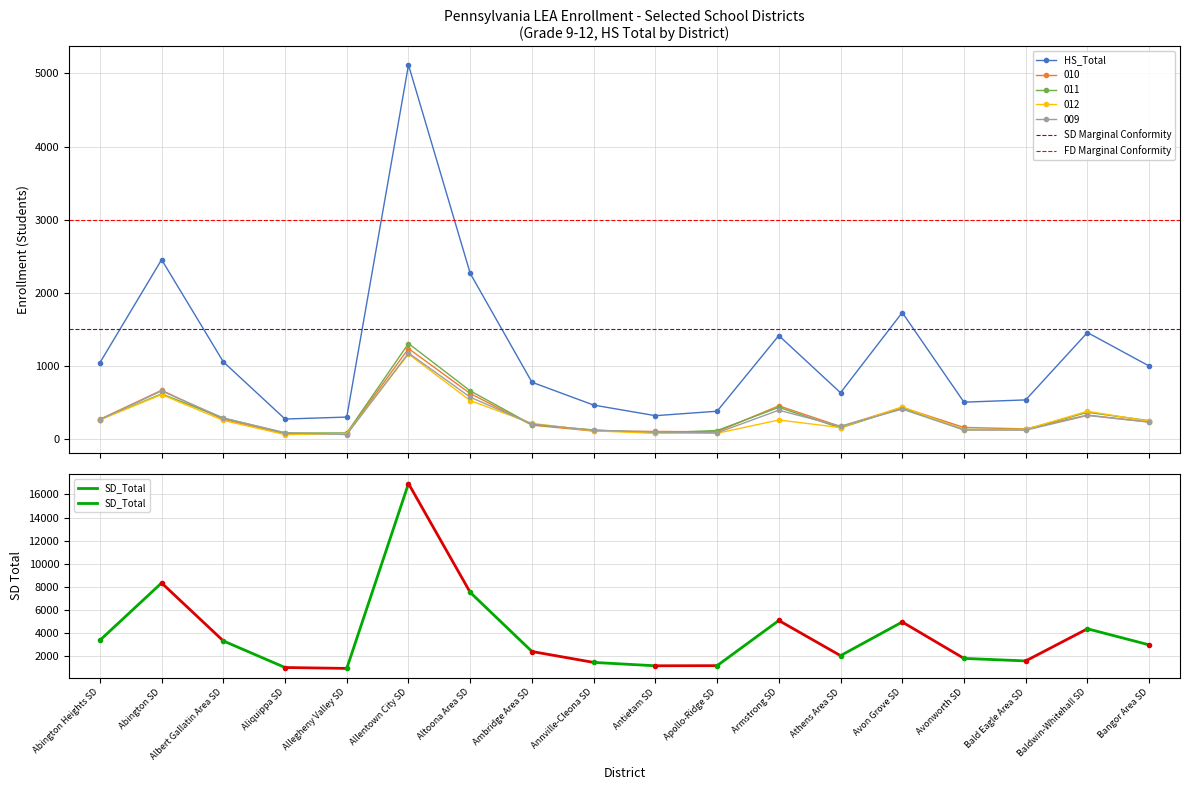

True or false: SD_Total and 012 intersect in this chart.

False